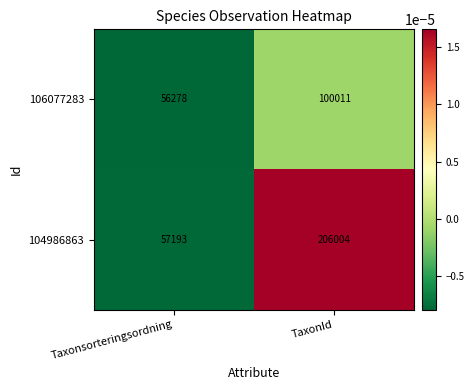

How many distinct data groups are displayed?

2